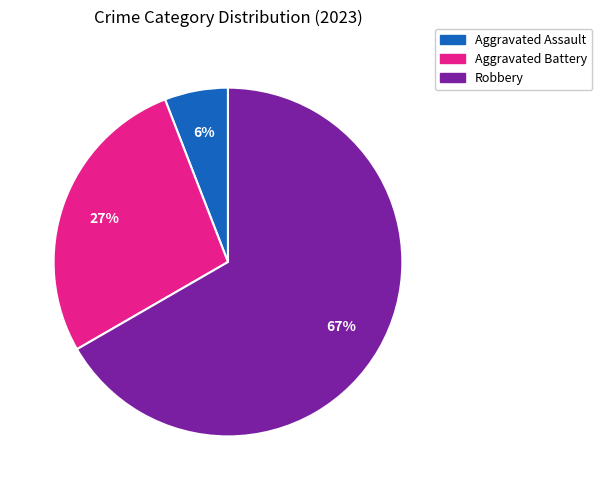

To the nearest percent, what is the average slice percentage?

33%